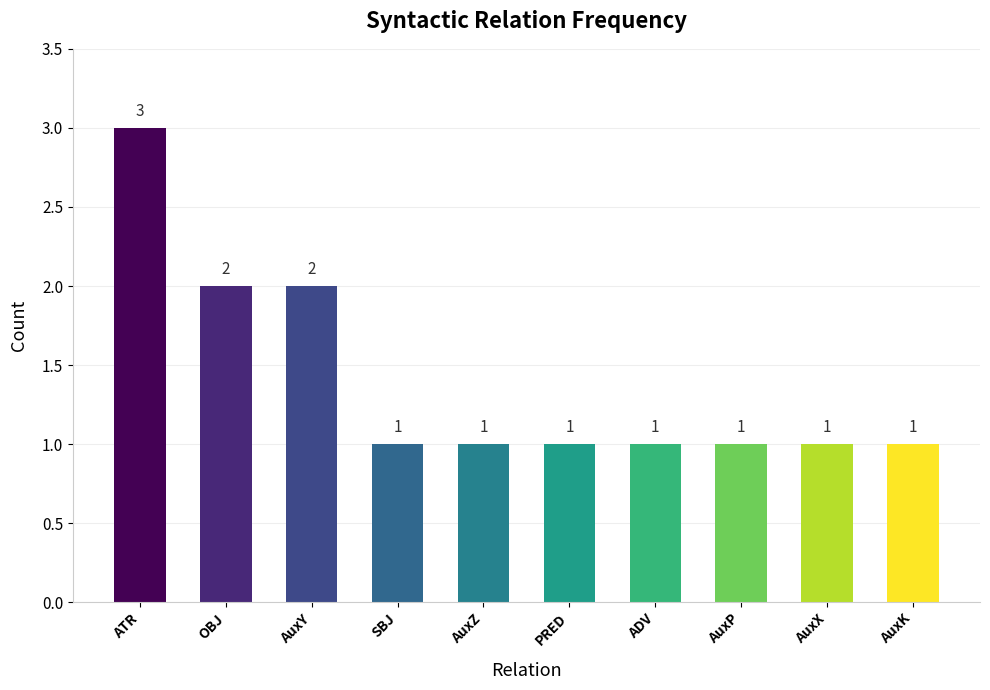

Read the value at AuxP.

1